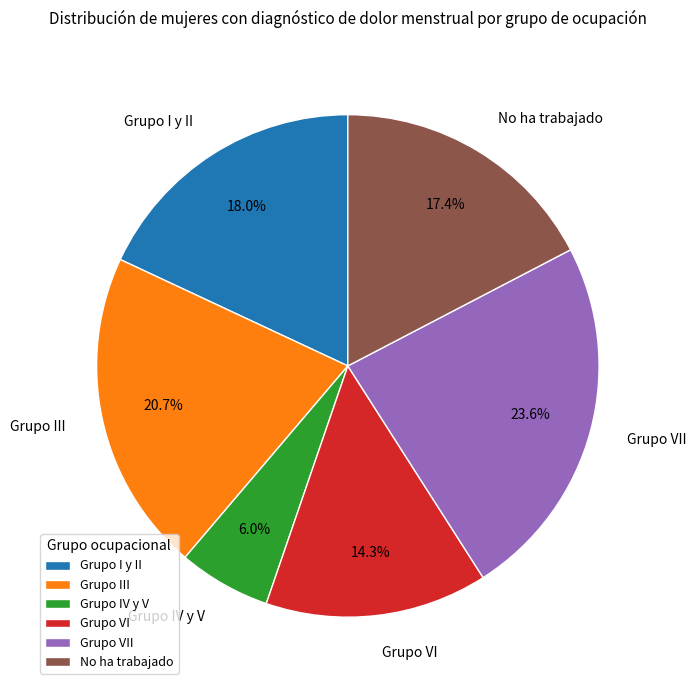

True or false: Grupo I y II accounts for 18% of the total.

True